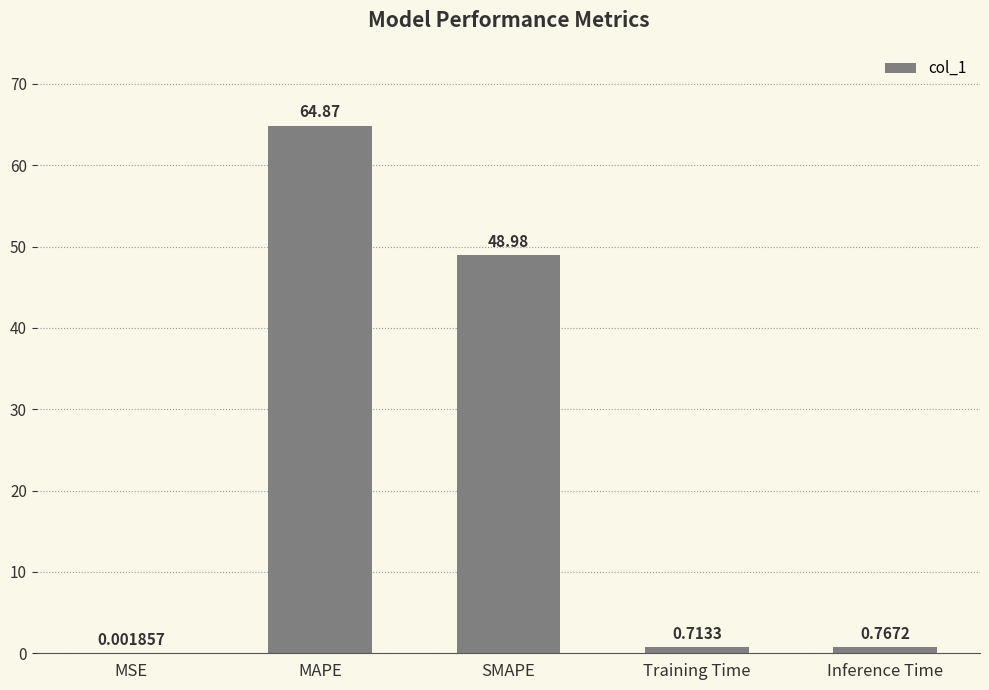

What is the sum of the values at SMAPE and MSE?

49.0